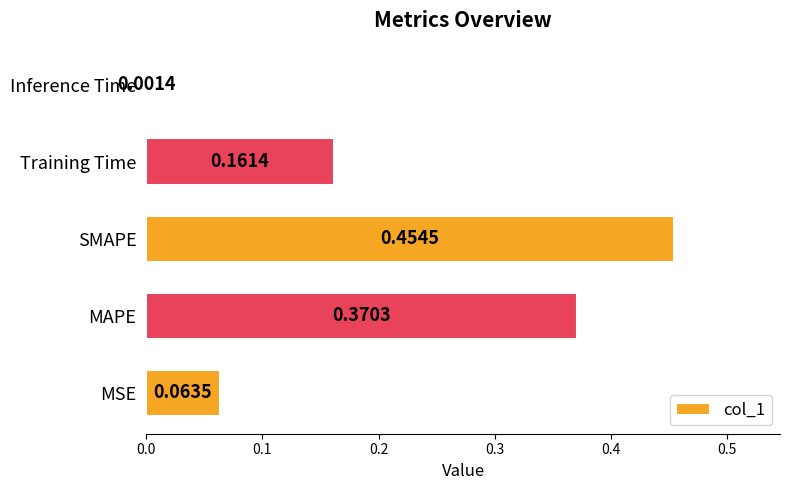

At which label is the value closest to 0?

Inference Time